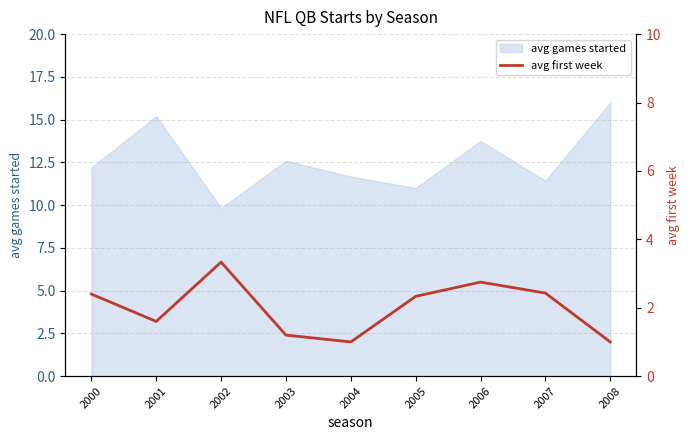

What is the value of the 9th point from the left?

1.0